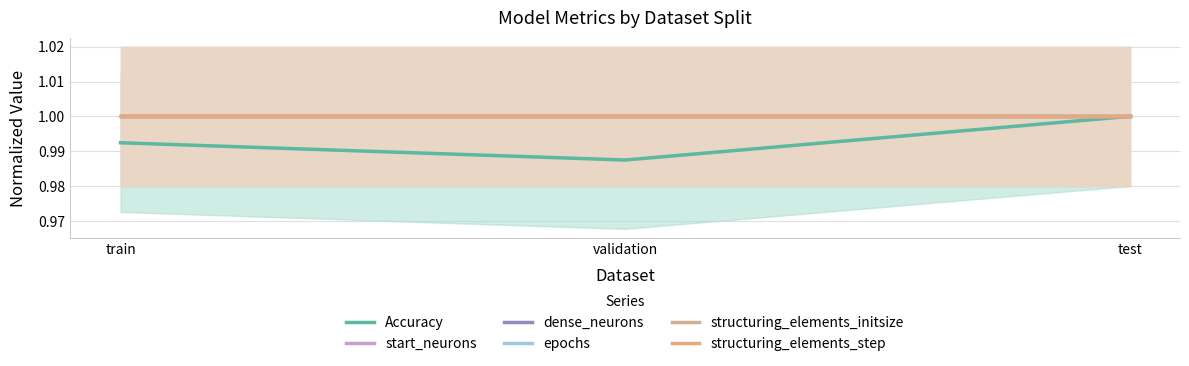

Which has a higher value, train or test?

test